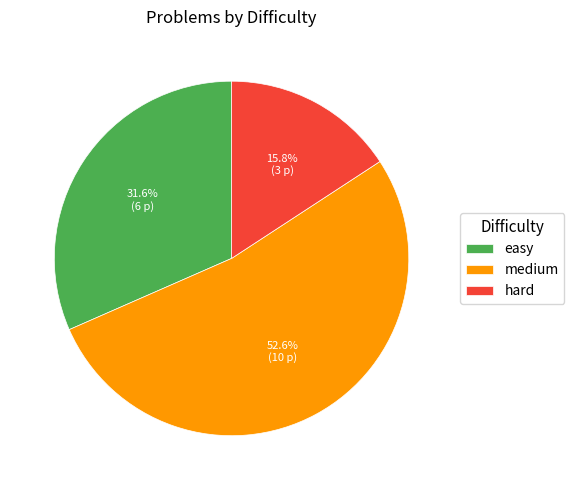

To the nearest percent, what is the difference between the largest and smallest slice percentages?

37%